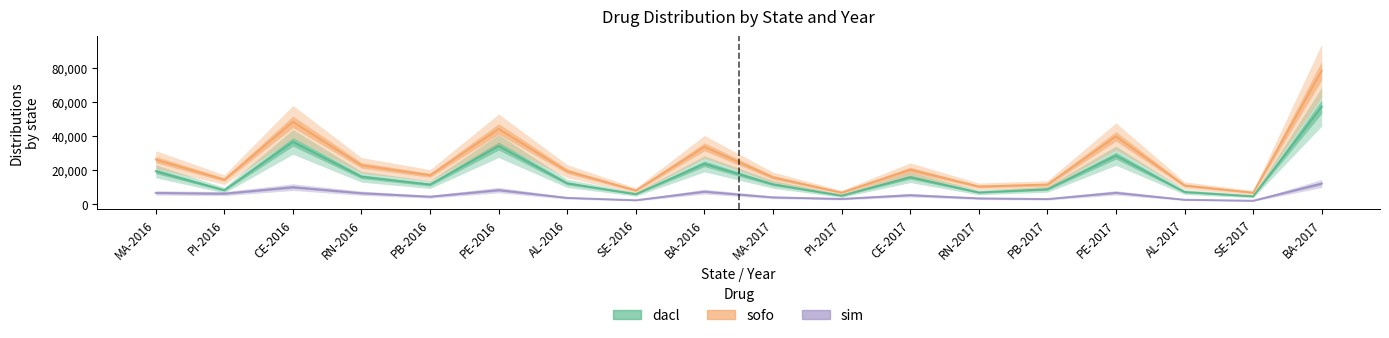

At how many categories does at least one series exceed 55425?

1